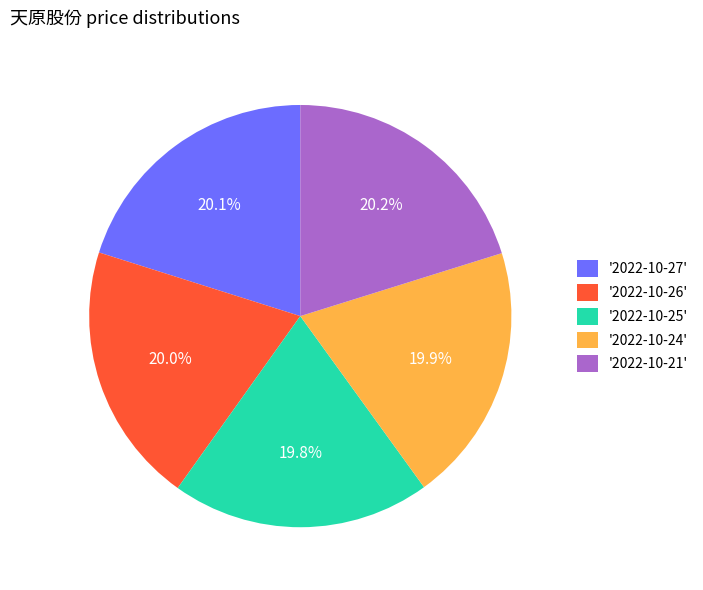

Count the number of slices in the pie.

5